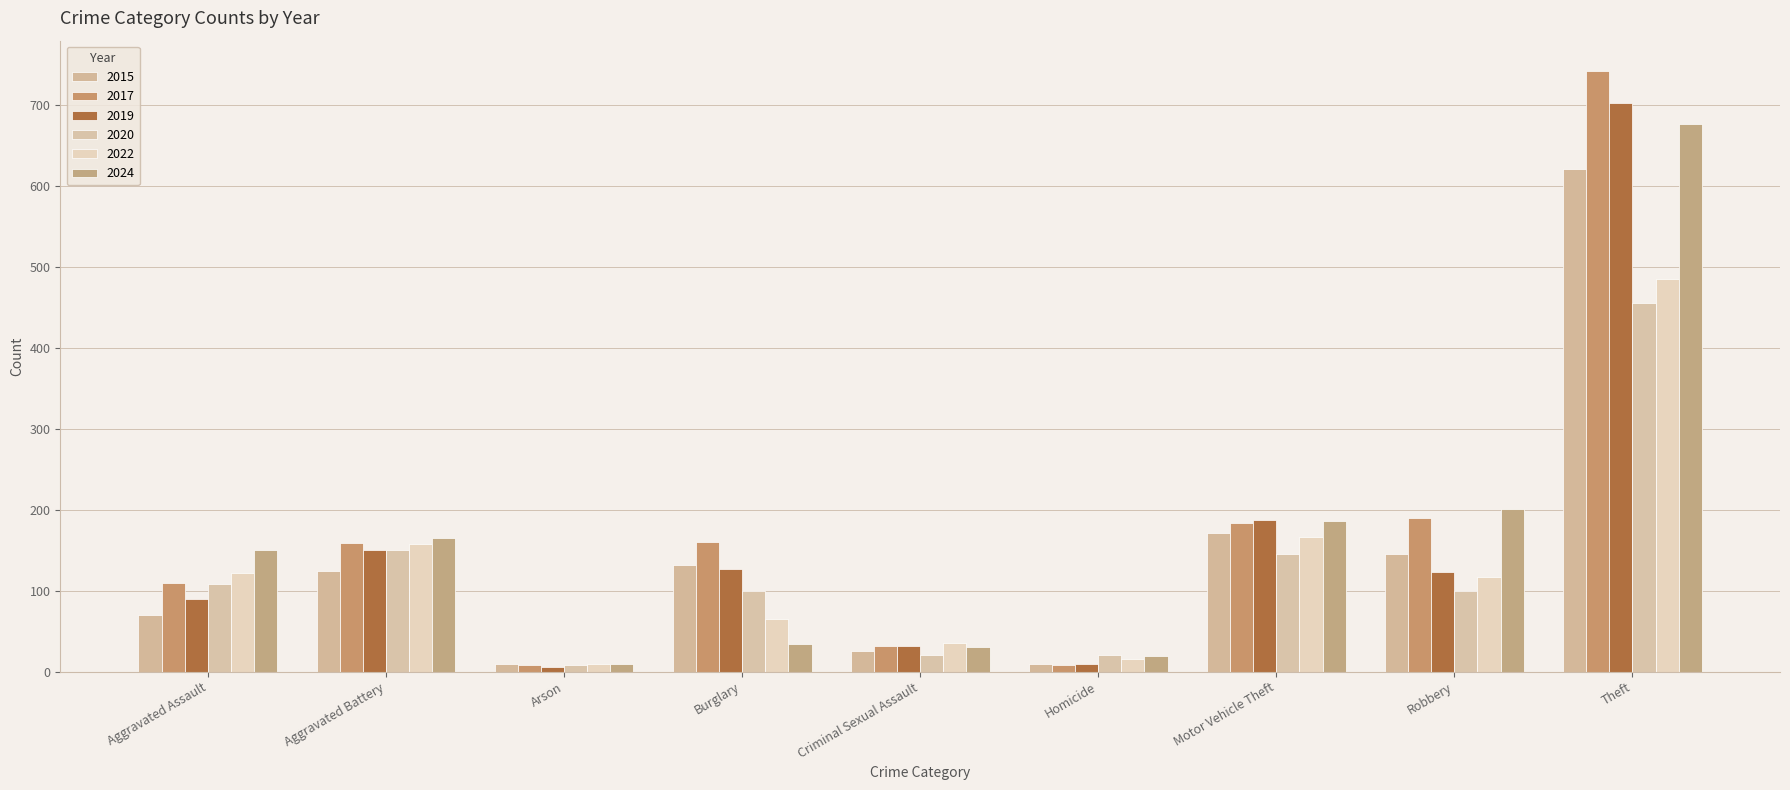

How many categories are shown in the chart?

9